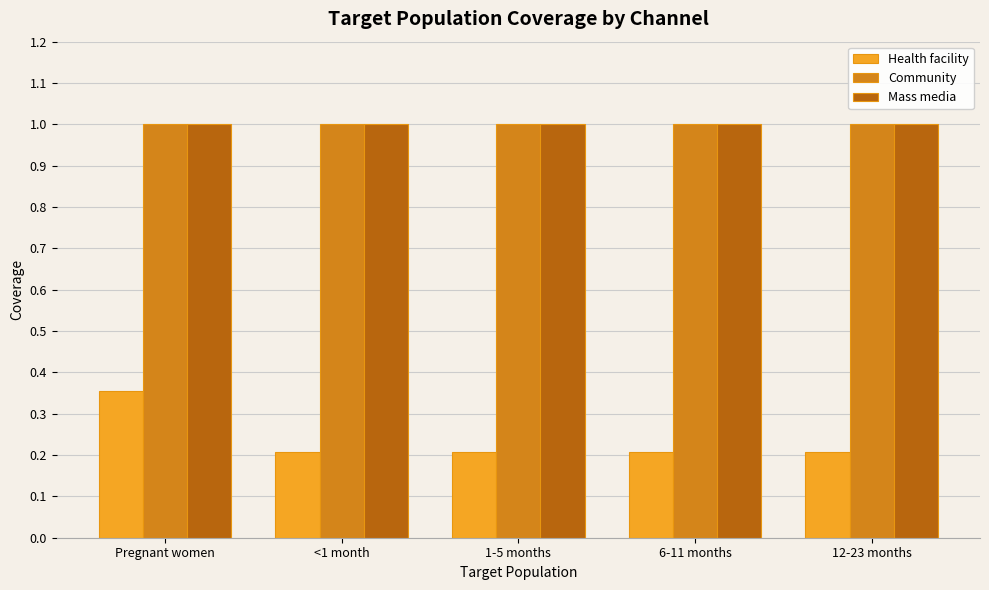

Is it true that Health facility equals 0.2 at 6-11 months?

True